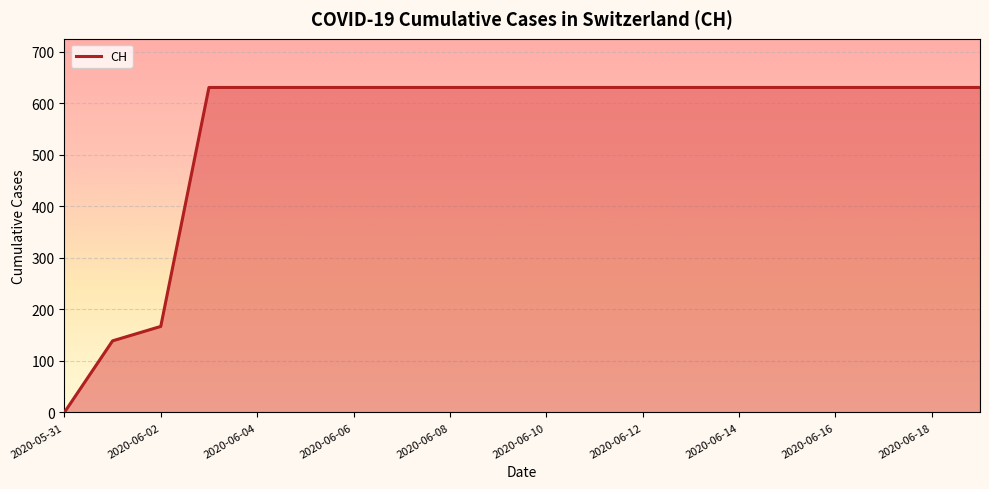

How many positive values are there?

19